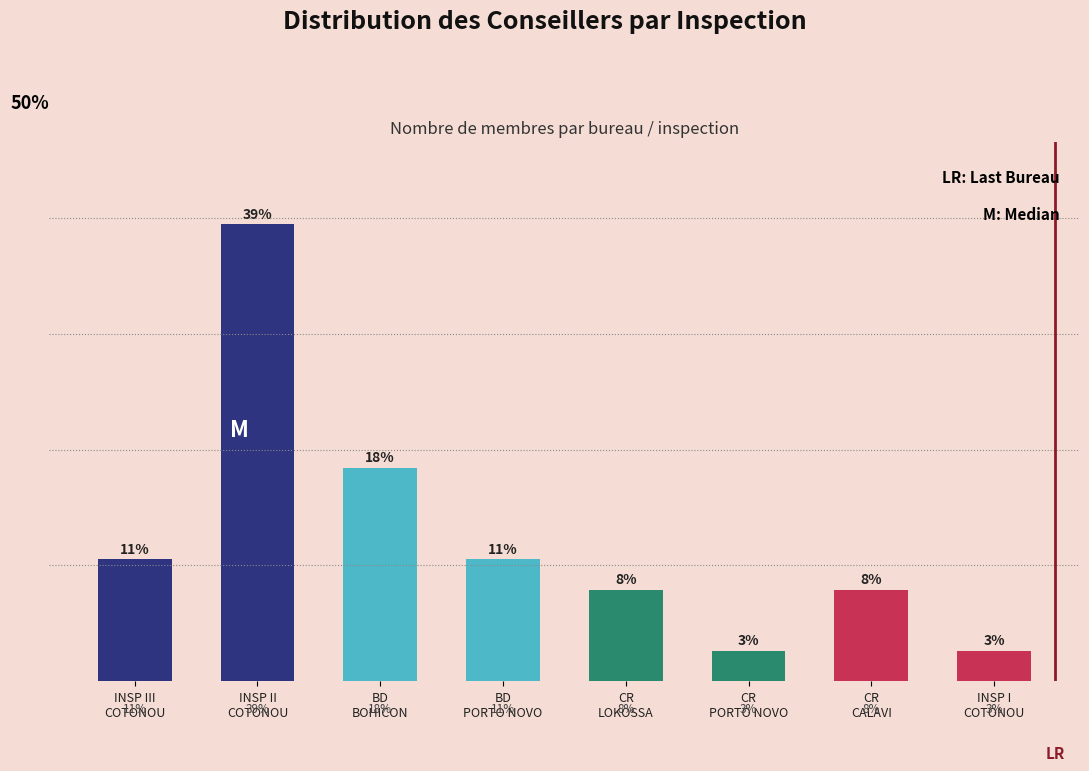

What is the difference between the maximum and minimum values?

36.8